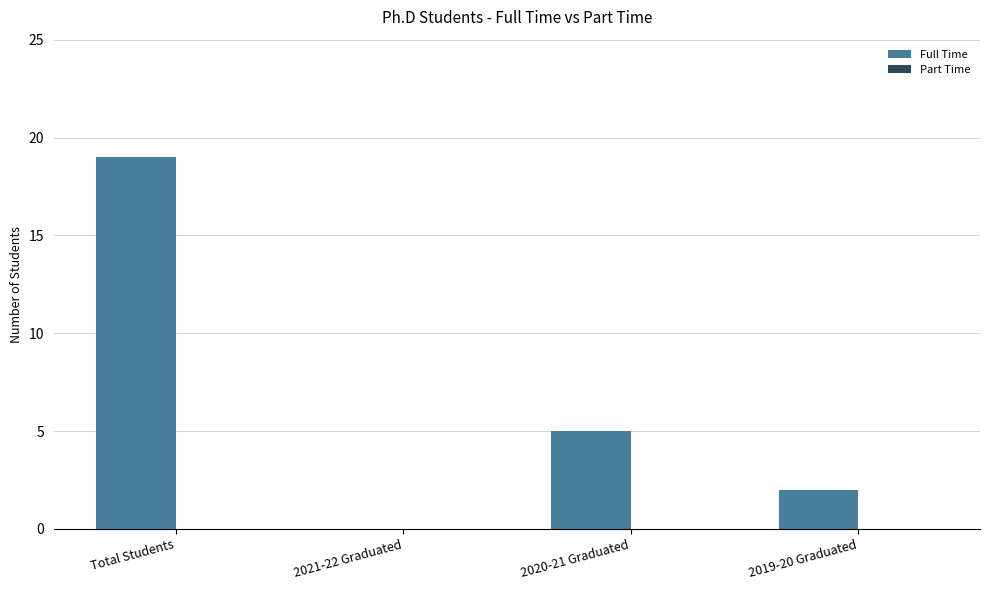

What is the sum of the values at Total Students and 2021-22 Graduated?

19